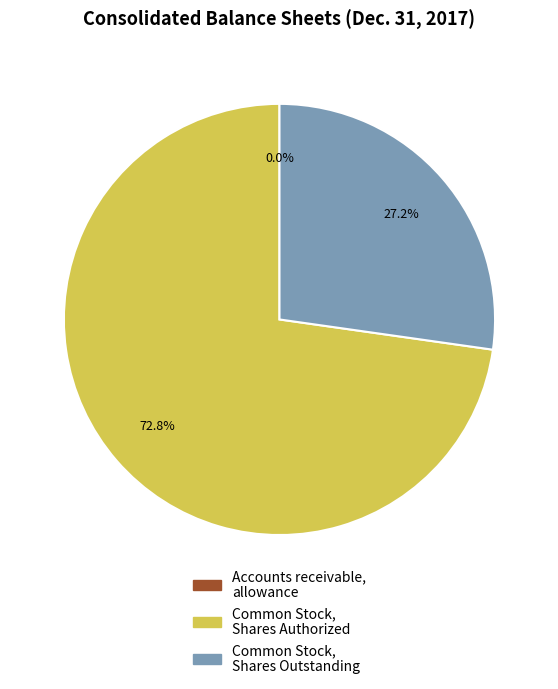

Which slice is the largest?

Common Stock, Shares Authorized